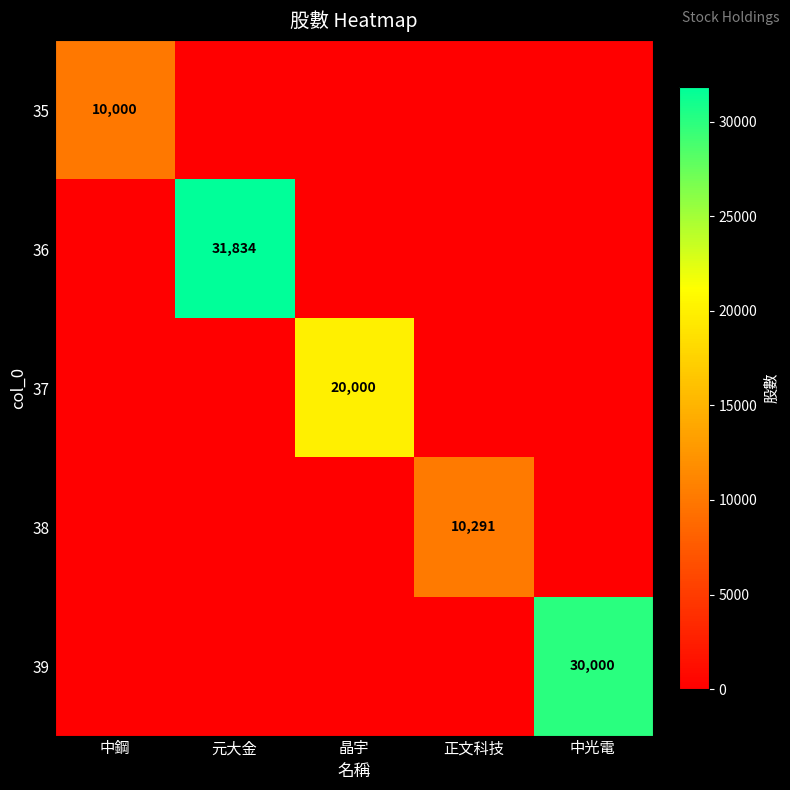

The 35 series shows 10000 at 中鋼. True or false?

True